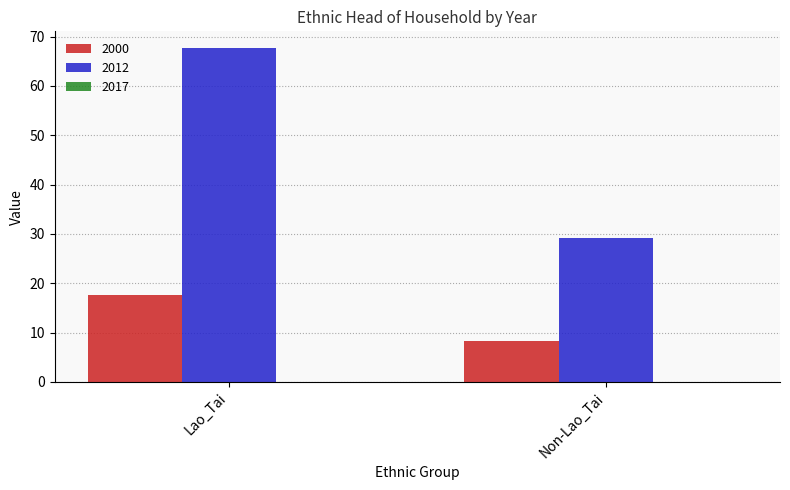

How many data points in 2000 are less than 17?

1